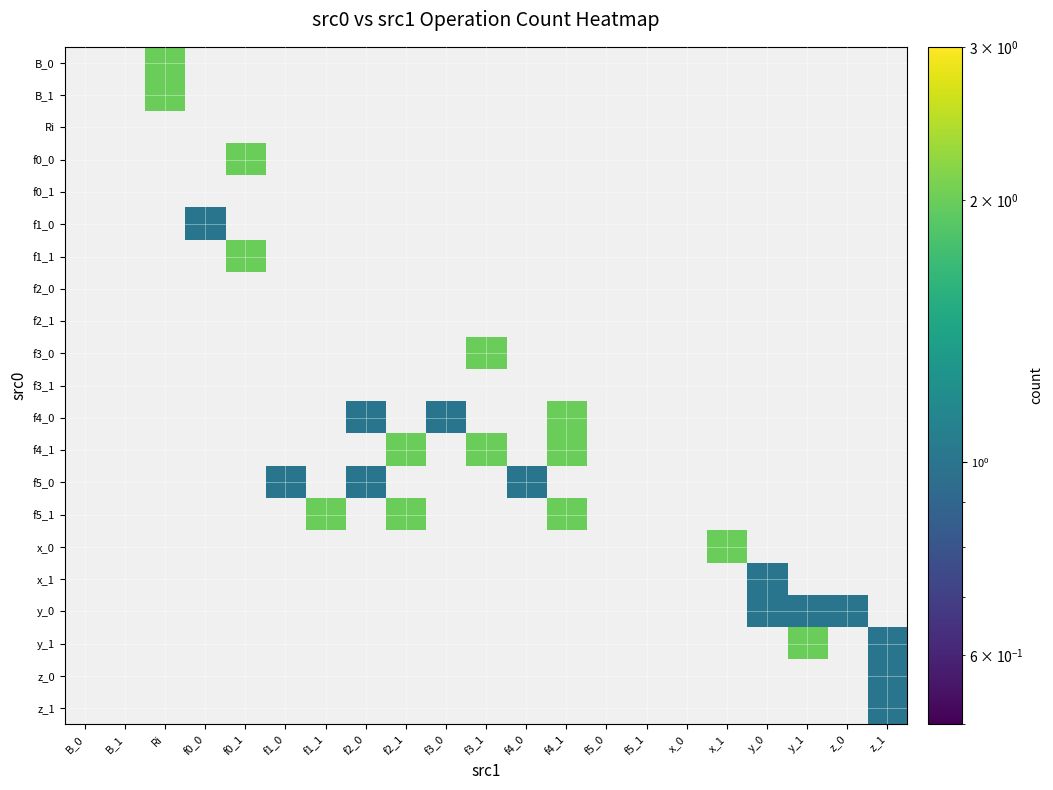

Reading left to right, list all the values displayed in this chart.

B_0: B_0=0	B_1=0	Ri=2	f0_0=0	f0_1=0	f1_0=0	f1_1=0	f2_0=0	f2_1=0	f3_0=0	f3_1=0	f4_0=0	f4_1=0	f5_0=0	f5_1=0	x_0=0	x_1=0	y_0=0	y_1=0	z_0=0	z_1=0
B_1: B_0=0	B_1=0	Ri=2	f0_0=0	f0_1=0	f1_0=0	f1_1=0	f2_0=0	f2_1=0	f3_0=0	f3_1=0	f4_0=0	f4_1=0	f5_0=0	f5_1=0	x_0=0	x_1=0	y_0=0	y_1=0	z_0=0	z_1=0
Ri: B_0=0	B_1=0	Ri=0	f0_0=0	f0_1=0	f1_0=0	f1_1=0	f2_0=0	f2_1=0	f3_0=0	f3_1=0	f4_0=0	f4_1=0	f5_0=0	f5_1=0	x_0=0	x_1=0	y_0=0	y_1=0	z_0=0	z_1=0
f0_0: B_0=0	B_1=0	Ri=0	f0_0=0	f0_1=2	f1_0=0	f1_1=0	f2_0=0	f2_1=0	f3_0=0	f3_1=0	f4_0=0	f4_1=0	f5_0=0	f5_1=0	x_0=0	x_1=0	y_0=0	y_1=0	z_0=0	z_1=0
f0_1: B_0=0	B_1=0	Ri=0	f0_0=0	f0_1=0	f1_0=0	f1_1=0	f2_0=0	f2_1=0	f3_0=0	f3_1=0	f4_0=0	f4_1=0	f5_0=0	f5_1=0	x_0=0	x_1=0	y_0=0	y_1=0	z_0=0	z_1=0
f1_0: B_0=0	B_1=0	Ri=0	f0_0=1	f0_1=0	f1_0=0	f1_1=0	f2_0=0	f2_1=0	f3_0=0	f3_1=0	f4_0=0	f4_1=0	f5_0=0	f5_1=0	x_0=0	x_1=0	y_0=0	y_1=0	z_0=0	z_1=0
f1_1: B_0=0	B_1=0	Ri=0	f0_0=0	f0_1=2	f1_0=0	f1_1=0	f2_0=0	f2_1=0	f3_0=0	f3_1=0	f4_0=0	f4_1=0	f5_0=0	f5_1=0	x_0=0	x_1=0	y_0=0	y_1=0	z_0=0	z_1=0
f2_0: B_0=0	B_1=0	Ri=0	f0_0=0	f0_1=0	f1_0=0	f1_1=0	f2_0=0	f2_1=0	f3_0=0	f3_1=0	f4_0=0	f4_1=0	f5_0=0	f5_1=0	x_0=0	x_1=0	y_0=0	y_1=0	z_0=0	z_1=0
f2_1: B_0=0	B_1=0	Ri=0	f0_0=0	f0_1=0	f1_0=0	f1_1=0	f2_0=0	f2_1=0	f3_0=0	f3_1=0	f4_0=0	f4_1=0	f5_0=0	f5_1=0	x_0=0	x_1=0	y_0=0	y_1=0	z_0=0	z_1=0
f3_0: B_0=0	B_1=0	Ri=0	f0_0=0	f0_1=0	f1_0=0	f1_1=0	f2_0=0	f2_1=0	f3_0=0	f3_1=2	f4_0=0	f4_1=0	f5_0=0	f5_1=0	x_0=0	x_1=0	y_0=0	y_1=0	z_0=0	z_1=0
f3_1: B_0=0	B_1=0	Ri=0	f0_0=0	f0_1=0	f1_0=0	f1_1=0	f2_0=0	f2_1=0	f3_0=0	f3_1=0	f4_0=0	f4_1=0	f5_0=0	f5_1=0	x_0=0	x_1=0	y_0=0	y_1=0	z_0=0	z_1=0
f4_0: B_0=0	B_1=0	Ri=0	f0_0=0	f0_1=0	f1_0=0	f1_1=0	f2_0=1	f2_1=0	f3_0=1	f3_1=0	f4_0=0	f4_1=2	f5_0=0	f5_1=0	x_0=0	x_1=0	y_0=0	y_1=0	z_0=0	z_1=0
f4_1: B_0=0	B_1=0	Ri=0	f0_0=0	f0_1=0	f1_0=0	f1_1=0	f2_0=0	f2_1=2	f3_0=0	f3_1=2	f4_0=0	f4_1=2	f5_0=0	f5_1=0	x_0=0	x_1=0	y_0=0	y_1=0	z_0=0	z_1=0
f5_0: B_0=0	B_1=0	Ri=0	f0_0=0	f0_1=0	f1_0=1	f1_1=0	f2_0=1	f2_1=0	f3_0=0	f3_1=0	f4_0=1	f4_1=0	f5_0=0	f5_1=0	x_0=0	x_1=0	y_0=0	y_1=0	z_0=0	z_1=0
f5_1: B_0=0	B_1=0	Ri=0	f0_0=0	f0_1=0	f1_0=0	f1_1=2	f2_0=0	f2_1=2	f3_0=0	f3_1=0	f4_0=0	f4_1=2	f5_0=0	f5_1=0	x_0=0	x_1=0	y_0=0	y_1=0	z_0=0	z_1=0
x_0: B_0=0	B_1=0	Ri=0	f0_0=0	f0_1=0	f1_0=0	f1_1=0	f2_0=0	f2_1=0	f3_0=0	f3_1=0	f4_0=0	f4_1=0	f5_0=0	f5_1=0	x_0=0	x_1=2	y_0=0	y_1=0	z_0=0	z_1=0
x_1: B_0=0	B_1=0	Ri=0	f0_0=0	f0_1=0	f1_0=0	f1_1=0	f2_0=0	f2_1=0	f3_0=0	f3_1=0	f4_0=0	f4_1=0	f5_0=0	f5_1=0	x_0=0	x_1=0	y_0=1	y_1=0	z_0=0	z_1=0
y_0: B_0=0	B_1=0	Ri=0	f0_0=0	f0_1=0	f1_0=0	f1_1=0	f2_0=0	f2_1=0	f3_0=0	f3_1=0	f4_0=0	f4_1=0	f5_0=0	f5_1=0	x_0=0	x_1=0	y_0=1	y_1=1	z_0=1	z_1=0
y_1: B_0=0	B_1=0	Ri=0	f0_0=0	f0_1=0	f1_0=0	f1_1=0	f2_0=0	f2_1=0	f3_0=0	f3_1=0	f4_0=0	f4_1=0	f5_0=0	f5_1=0	x_0=0	x_1=0	y_0=0	y_1=2	z_0=0	z_1=1
z_0: B_0=0	B_1=0	Ri=0	f0_0=0	f0_1=0	f1_0=0	f1_1=0	f2_0=0	f2_1=0	f3_0=0	f3_1=0	f4_0=0	f4_1=0	f5_0=0	f5_1=0	x_0=0	x_1=0	y_0=0	y_1=0	z_0=0	z_1=1
z_1: B_0=0	B_1=0	Ri=0	f0_0=0	f0_1=0	f1_0=0	f1_1=0	f2_0=0	f2_1=0	f3_0=0	f3_1=0	f4_0=0	f4_1=0	f5_0=0	f5_1=0	x_0=0	x_1=0	y_0=0	y_1=0	z_0=0	z_1=1